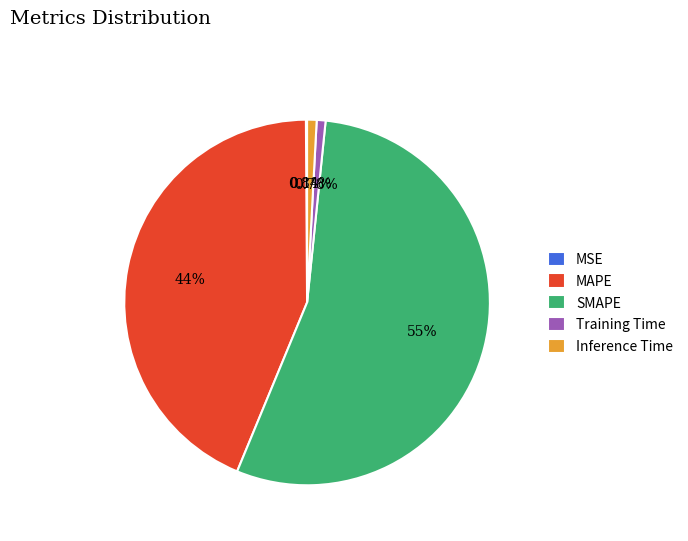

Which slice is the largest?

SMAPE